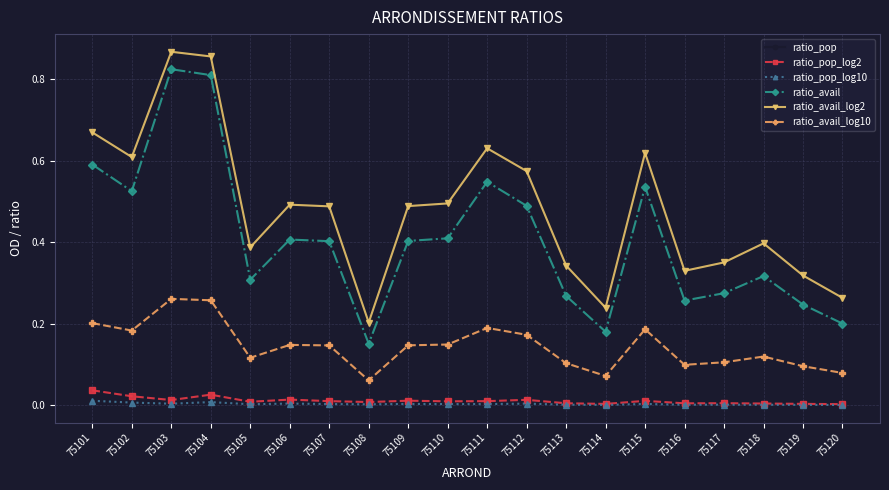

Which series has the largest range (max minus min)?

ratio_avail